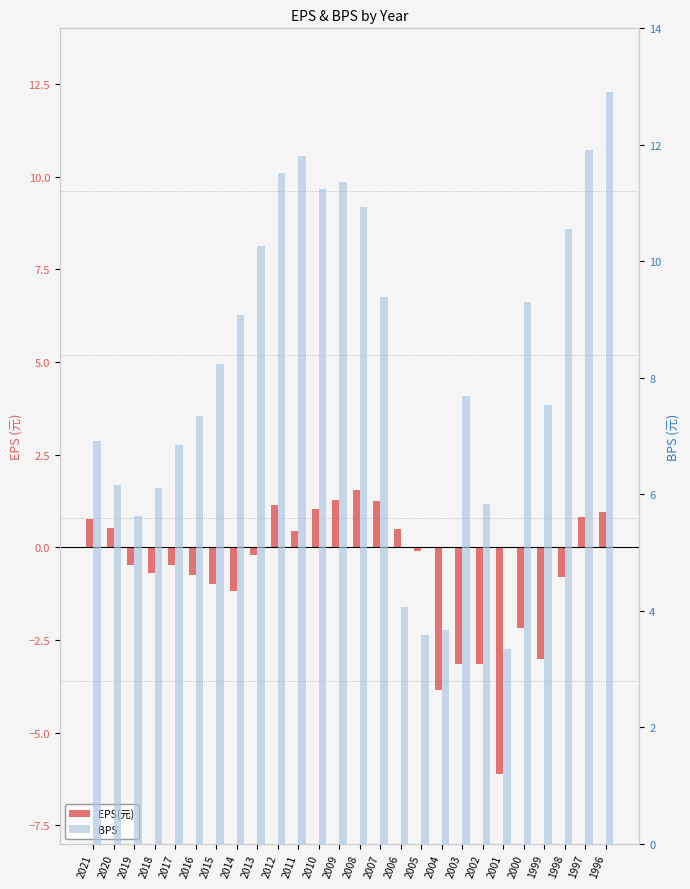

At which label does EPS(元) first exceed 0?

2021